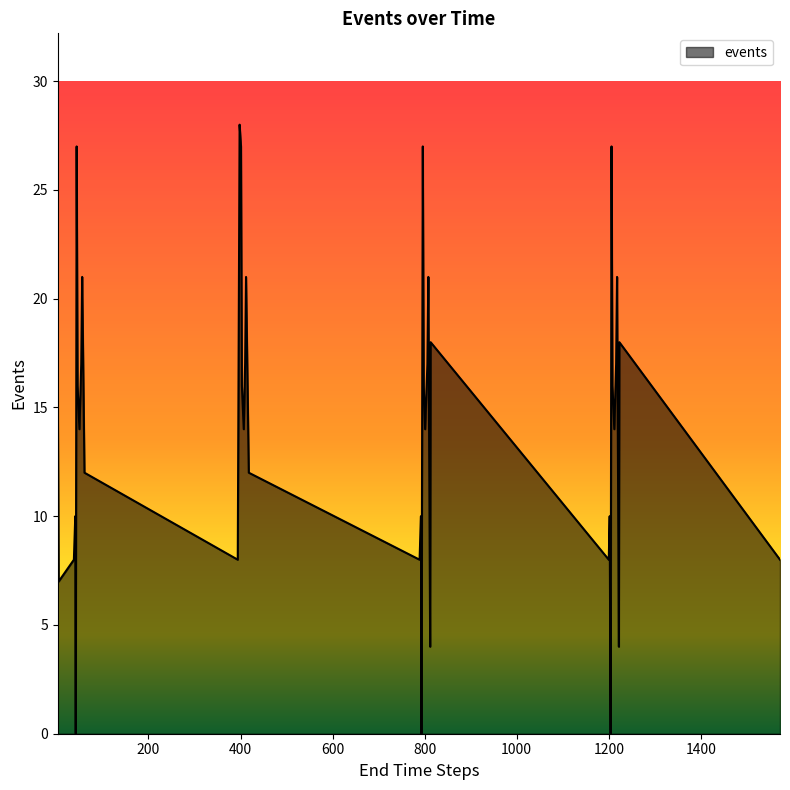

What is the maximum value shown in the chart?

28